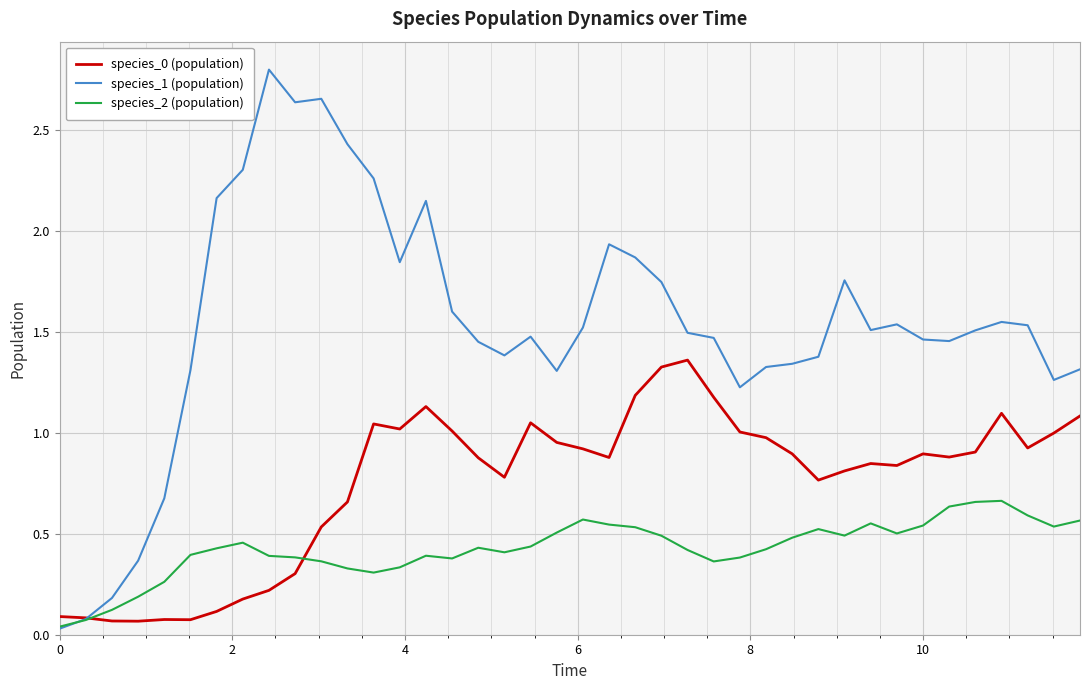

Count the number of categories in the chart.

40